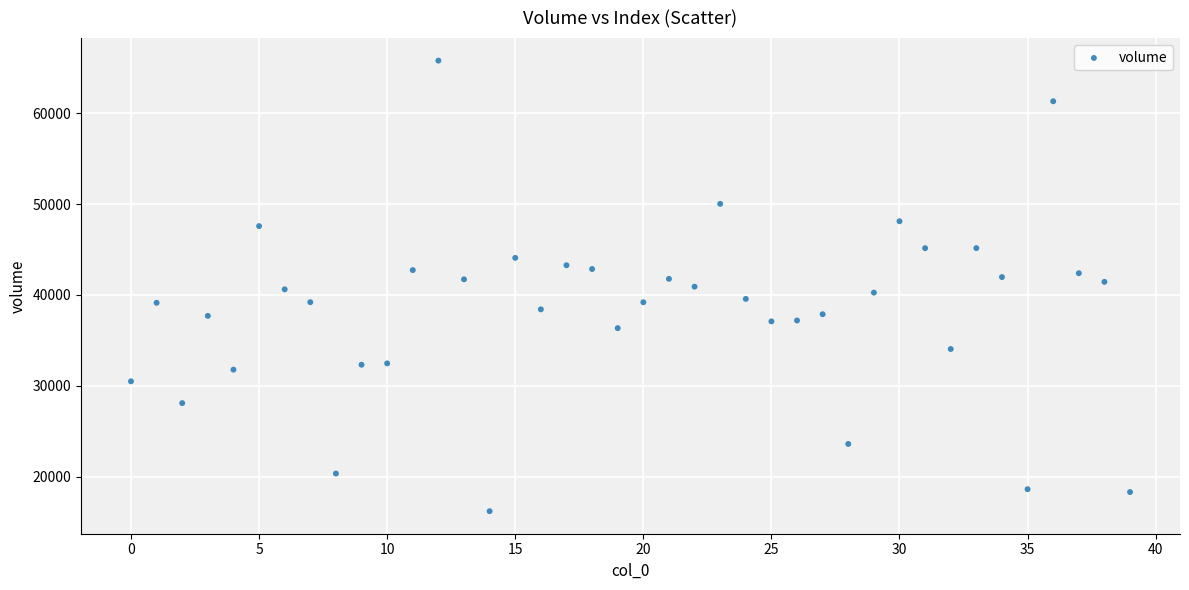

What is the range of Y values (max minus min)?

49580.3